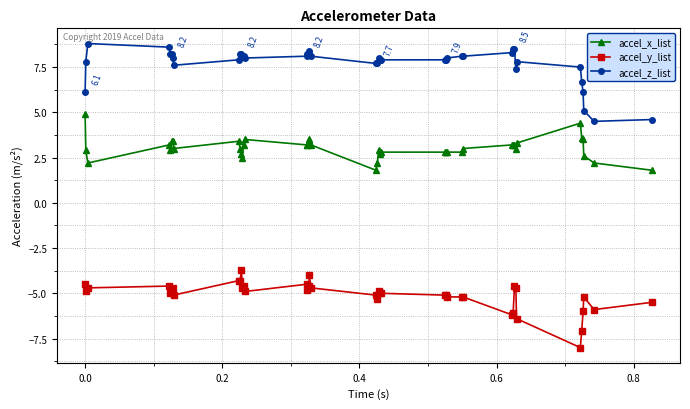

Rank the series by their average value, from highest to lowest.

accel_z_list, accel_x_list, accel_y_list